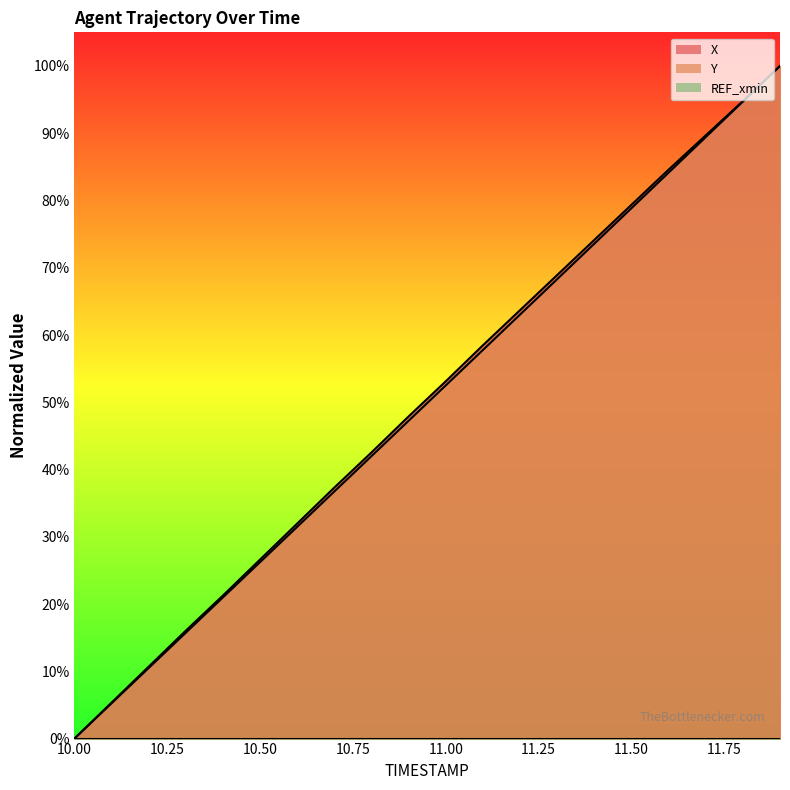

At 11.00, list the series in order from largest to smallest.

X, Y